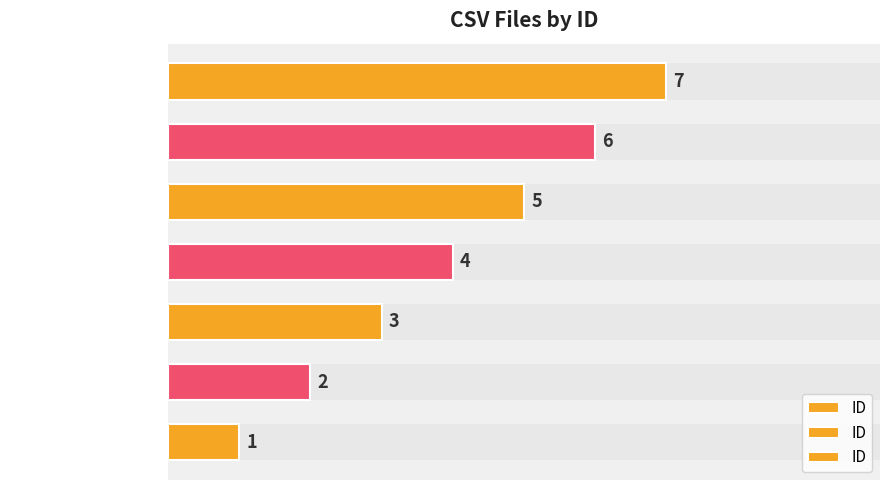

How many categories are shown in the chart?

7